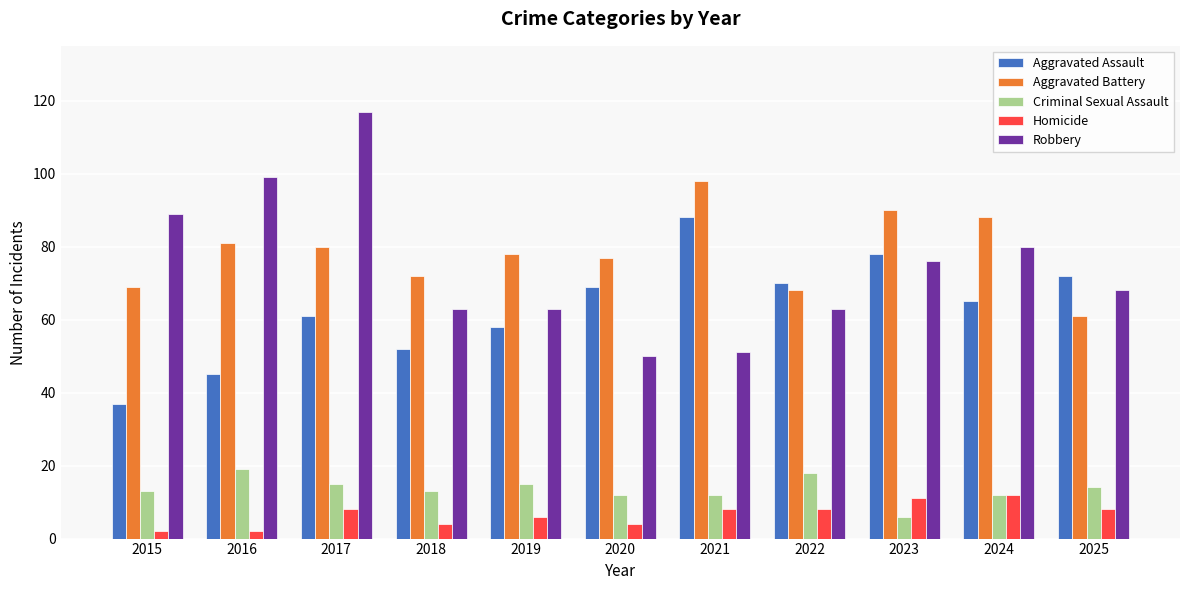

How many data points in Homicide are less than 8?

5